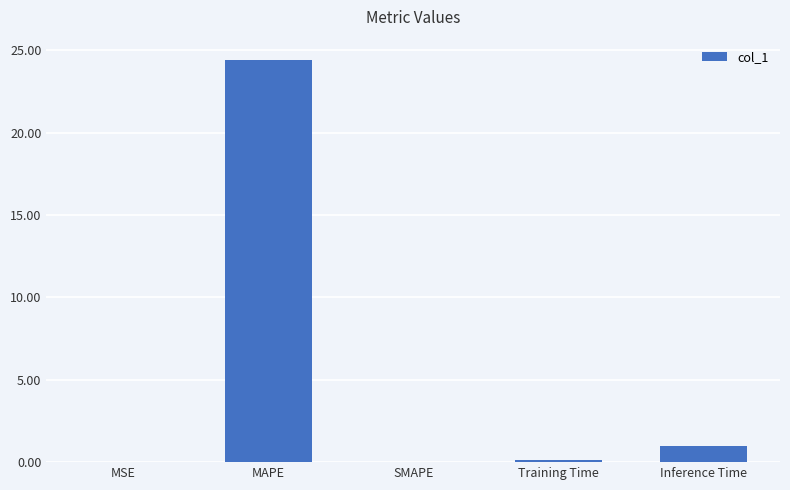

Which category has the highest value across all series?

MAPE